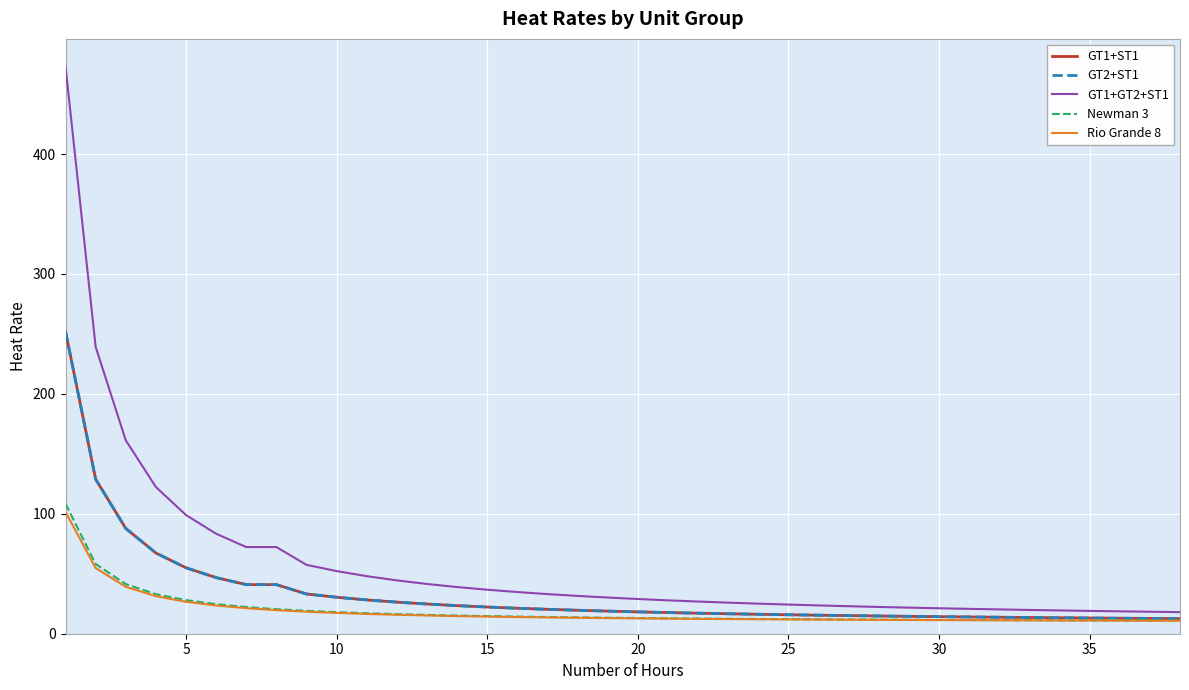

Is this an area chart (filled region under the line)?

No